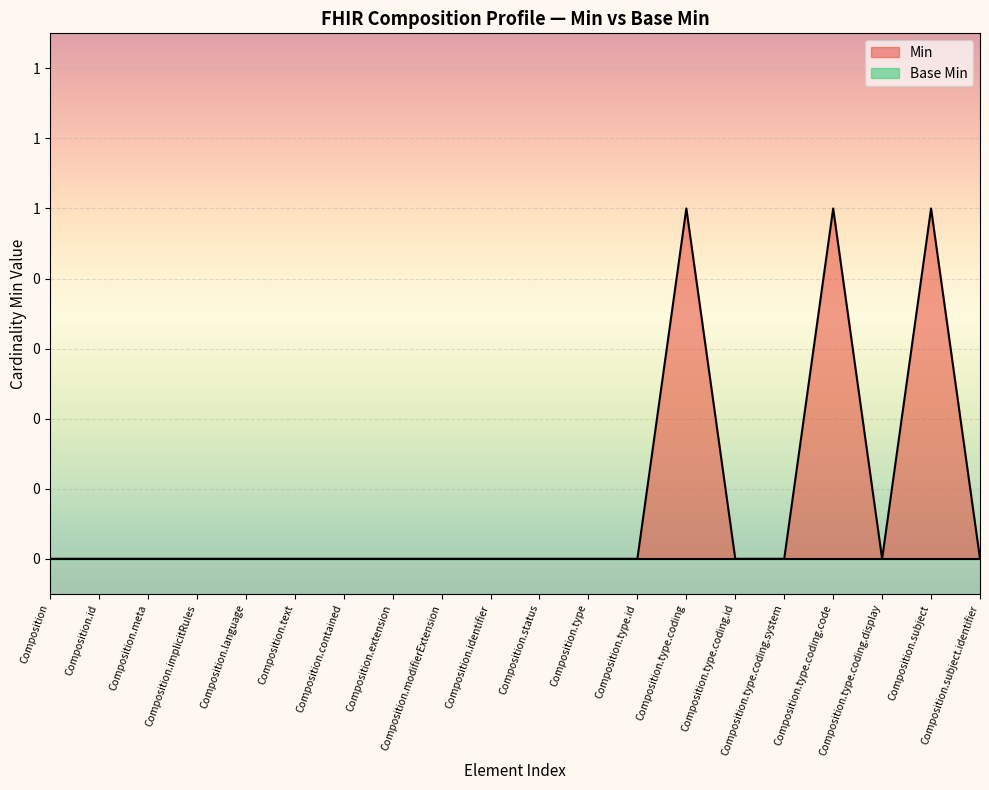

Reading right to left, what are all the values shown in this chart?

0	1	0	1	0	0	1	0	0	0	0	0	0	0	0	0	0	0	0	0